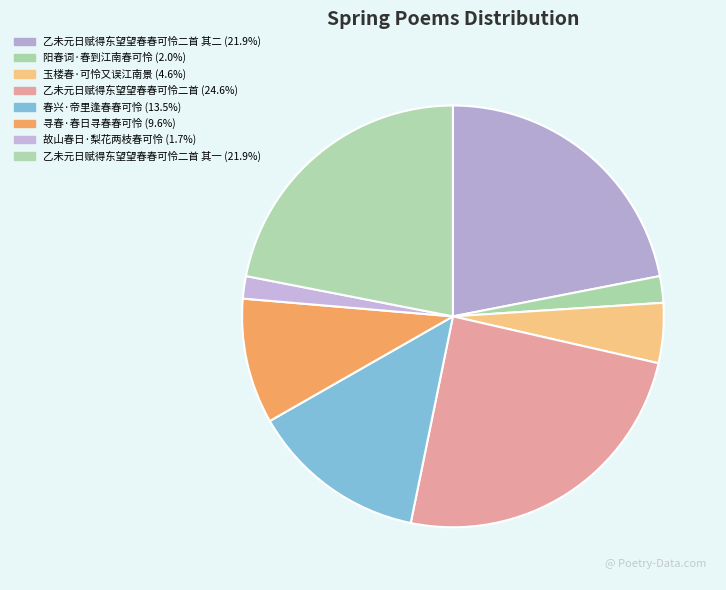

Rank the categories by value from highest to lowest.

乙未元日赋得东望望春春可怜二首, 乙未元日赋得东望望春春可怜二首 其二, 乙未元日赋得东望望春春可怜二首 其一, 春兴·帝里逢春春可怜, 寻春·春日寻春春可怜, 玉楼春·可怜又误江南景, 阳春词·春到江南春可怜, 故山春日·梨花两枝春可怜